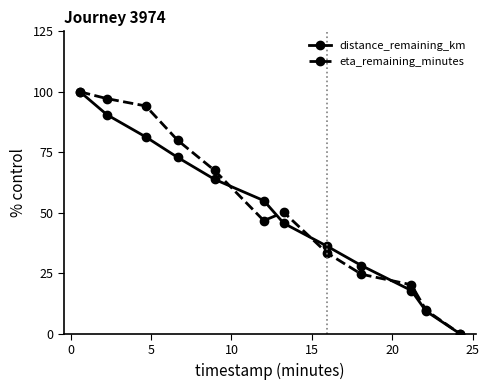

What is the value of the eta_remaining_minutes point at the 10th from the left?

20.3